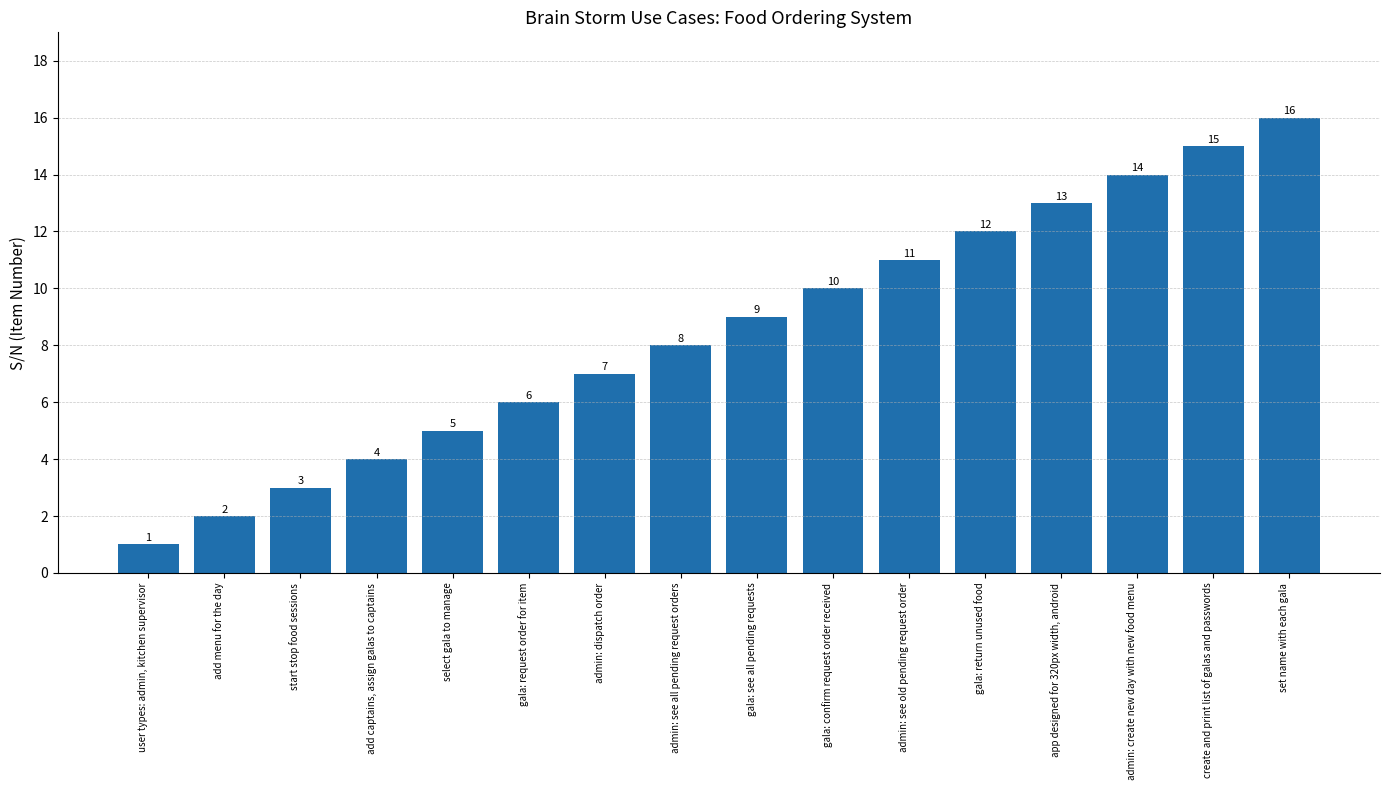

The value at app designed for 320px width, android is 22. True or false?

False